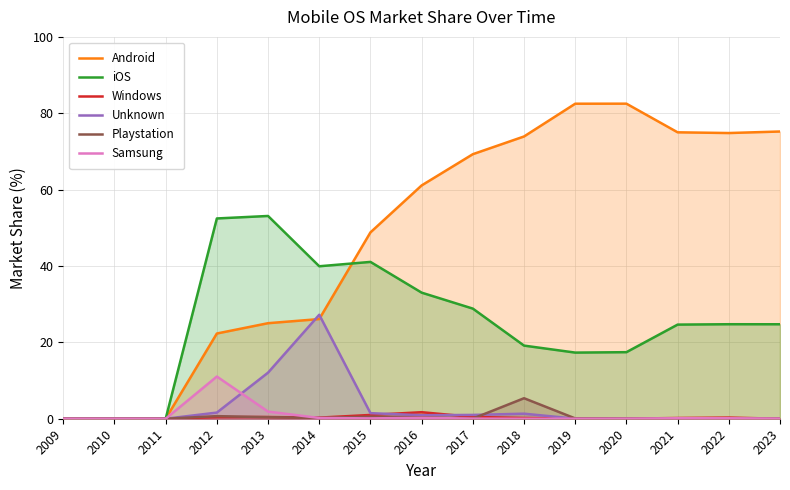

What is the average value of the Playstation series?

0.5